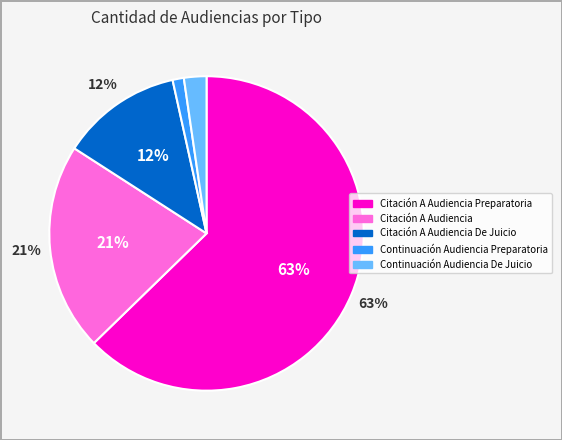

How many segments does this pie chart have?

5